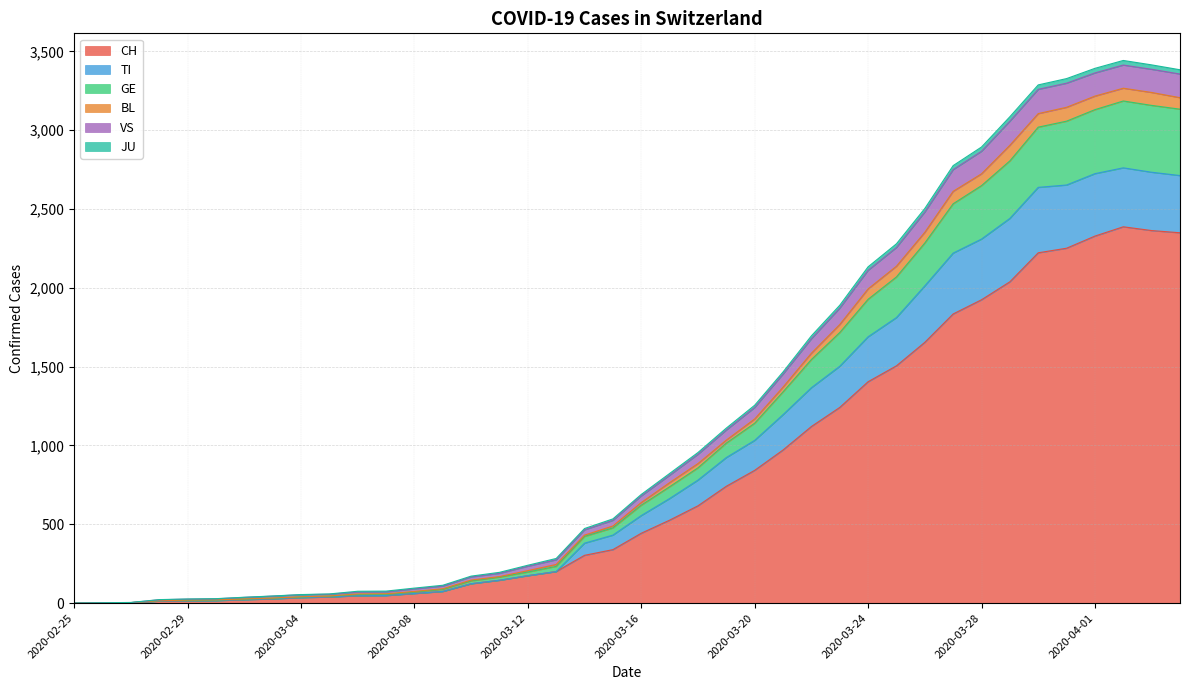

Which label corresponds to the smallest value in the chart?

2020-02-25